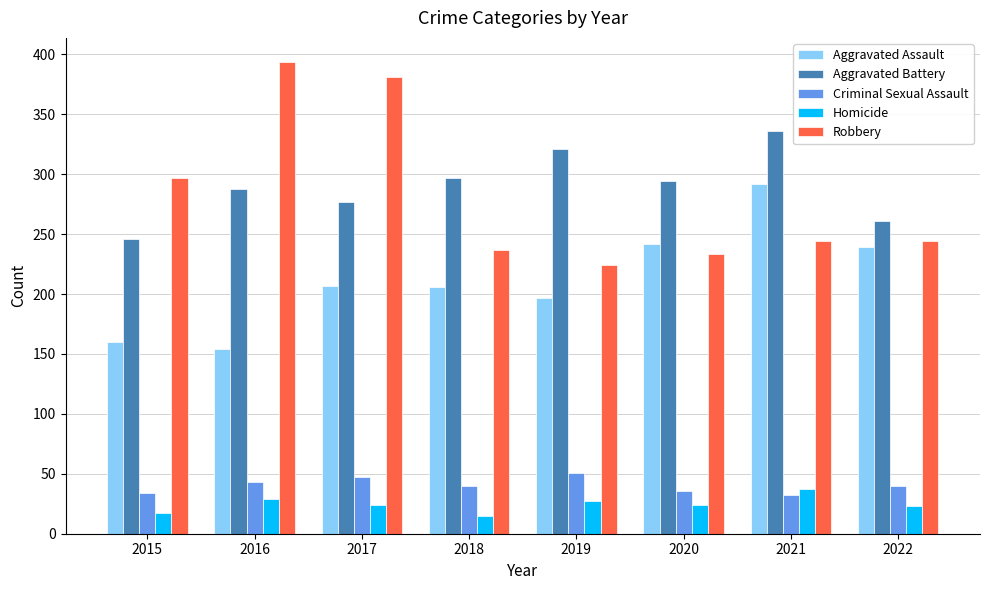

Which category has the lowest value in the Aggravated Assault series?

2016